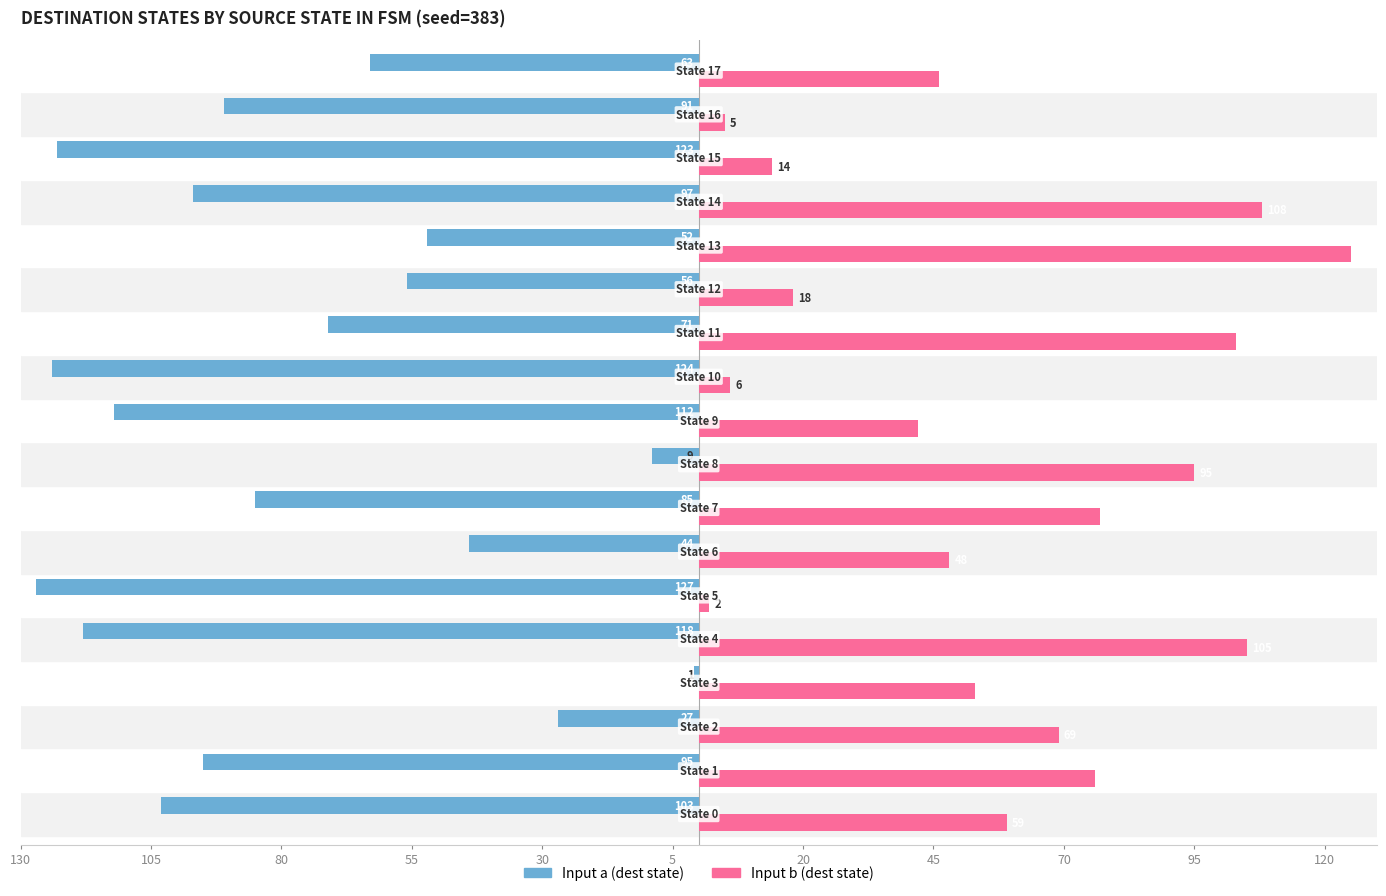

What are all the series names shown in the legend?

Input a (dest state), Input b (dest state)